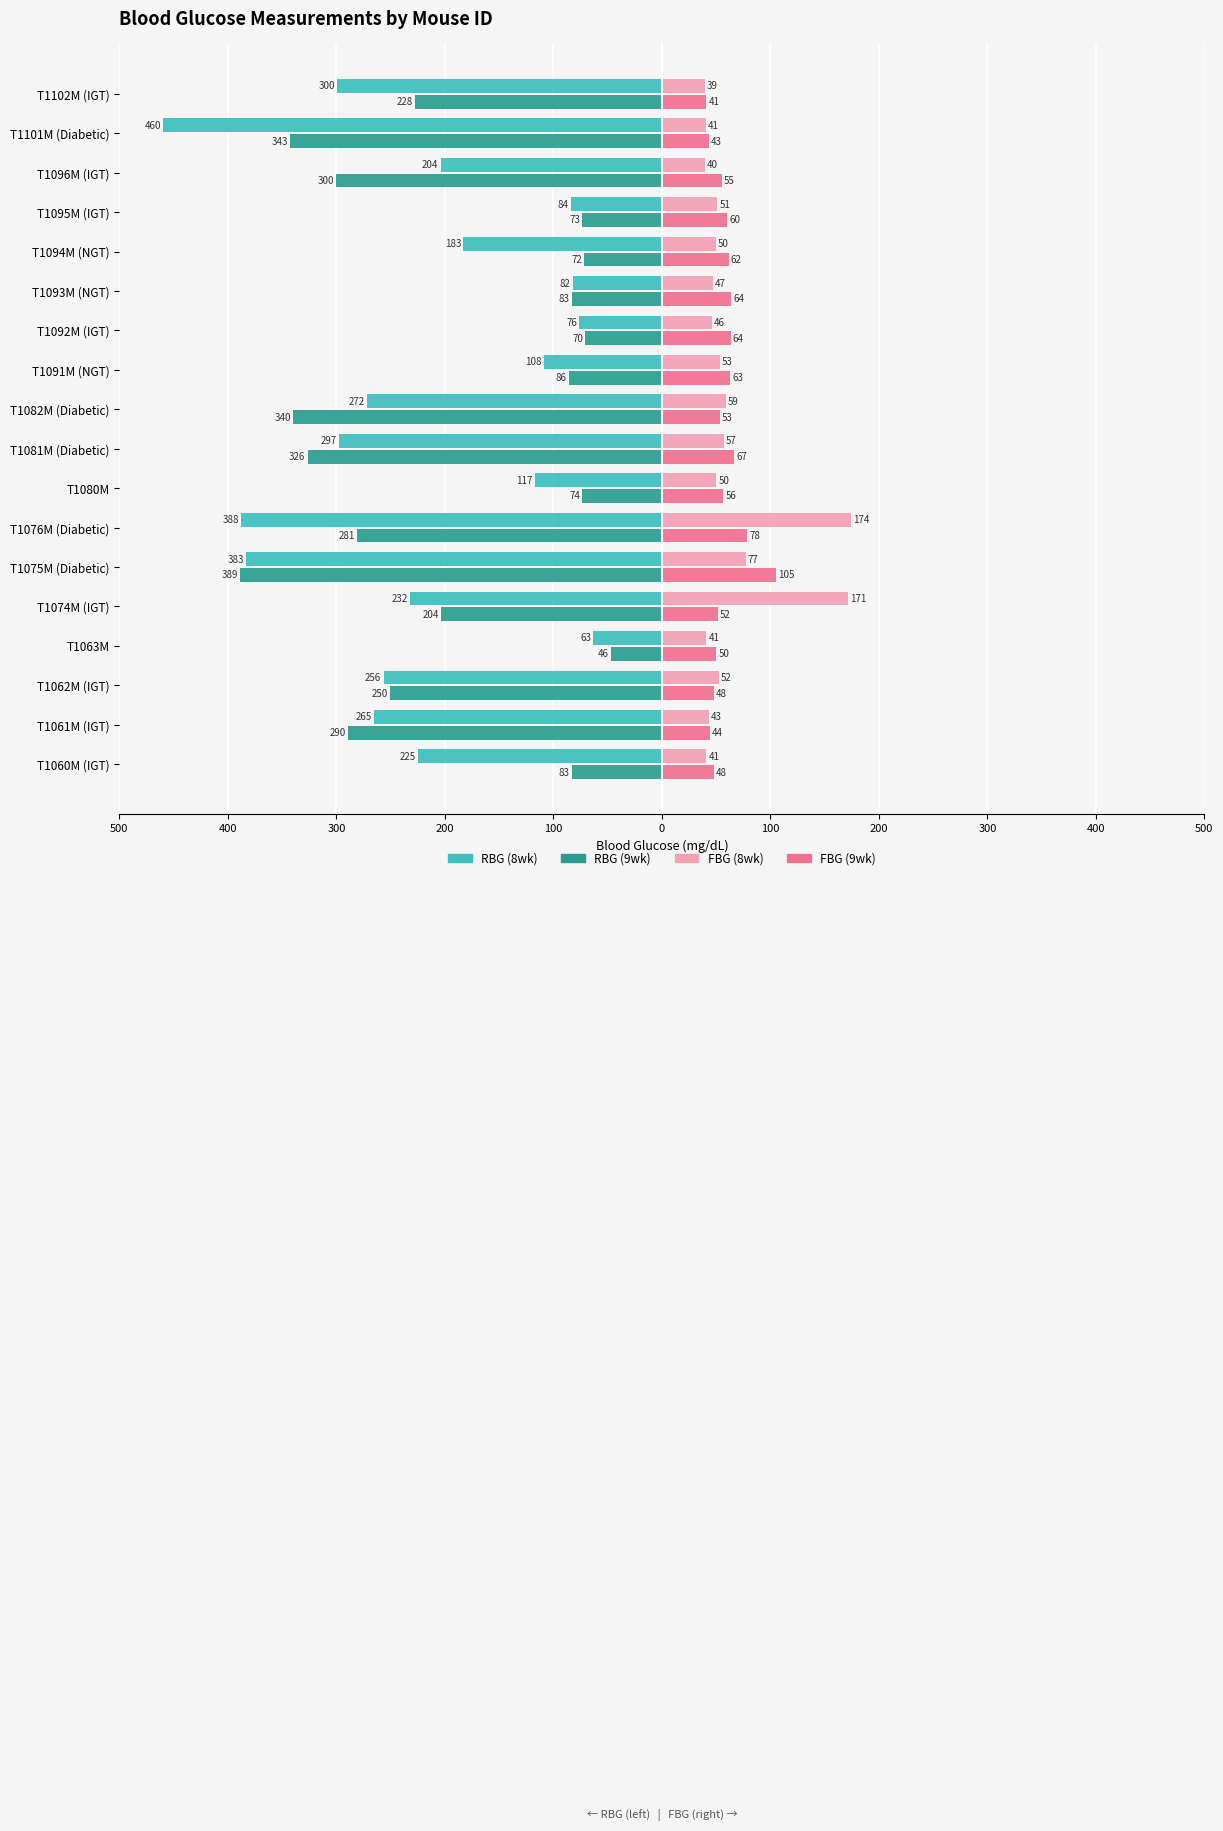

What are all the series names shown in the legend?

RBG (8wk), RBG (9wk), FBG (8wk), FBG (9wk)